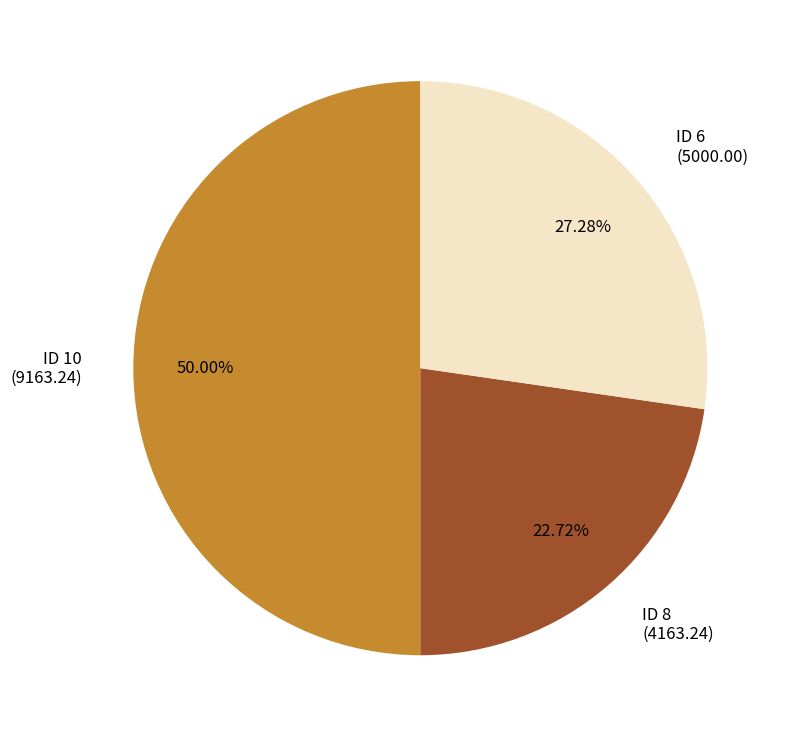

Is the sum of ID 8 (4163.24) and ID 10 (9163.24) greater than half?

Yes